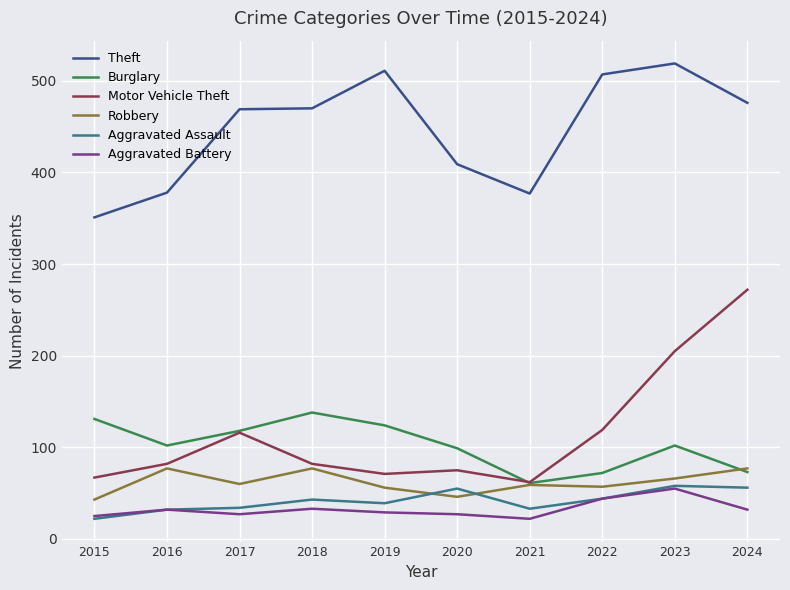

What are all the series names shown in the legend?

Theft, Burglary, Motor Vehicle Theft, Robbery, Aggravated Assault, Aggravated Battery